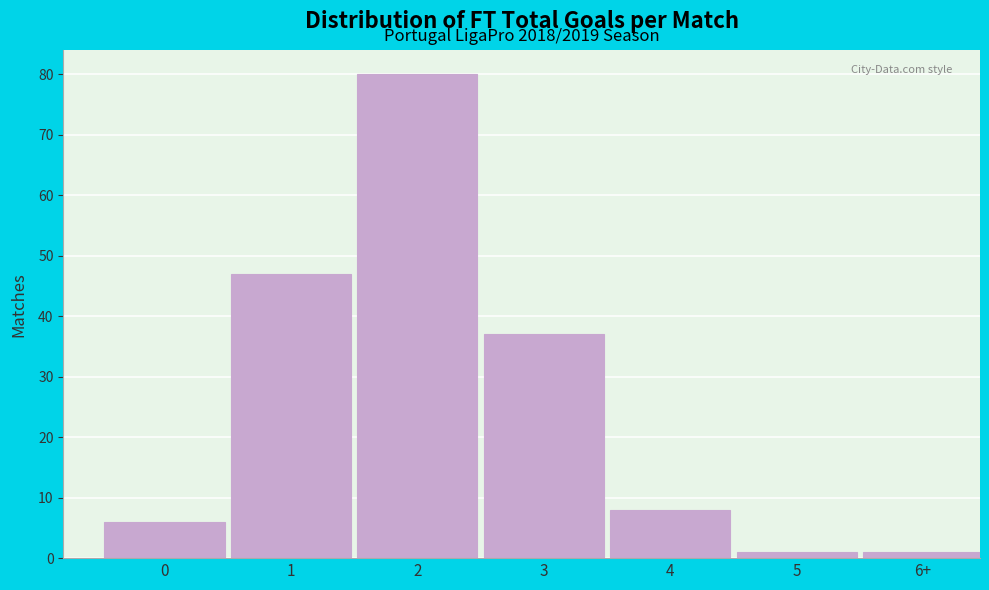

Reading left to right, extract all data points from this chart.

6	47	80	37	8	1	1